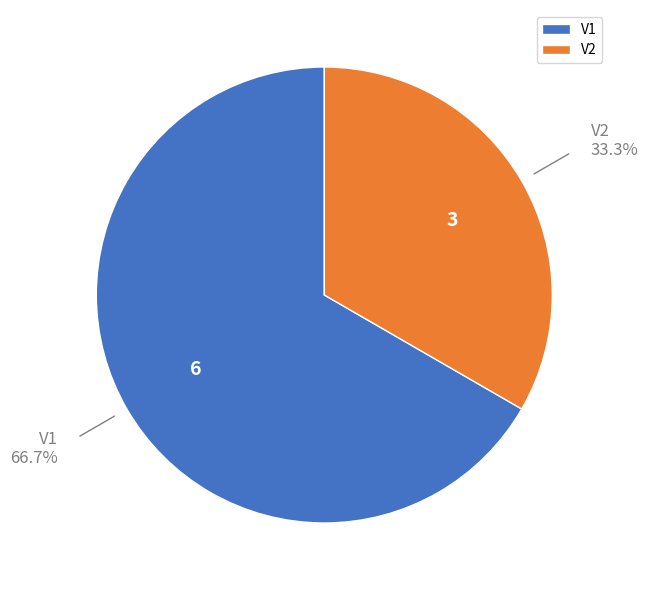

Approximately how many times larger is the value at V1 compared to V2?

2.0